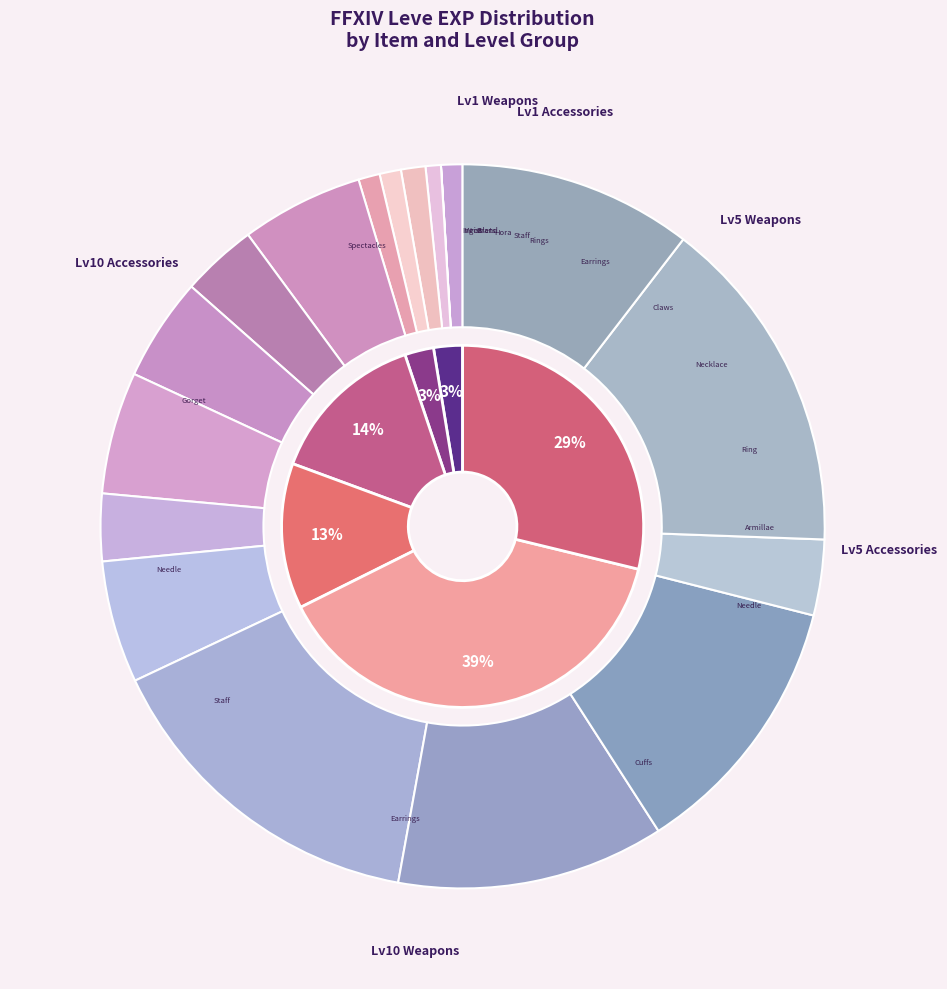

Which slice is the smallest?

Copper Wristlets